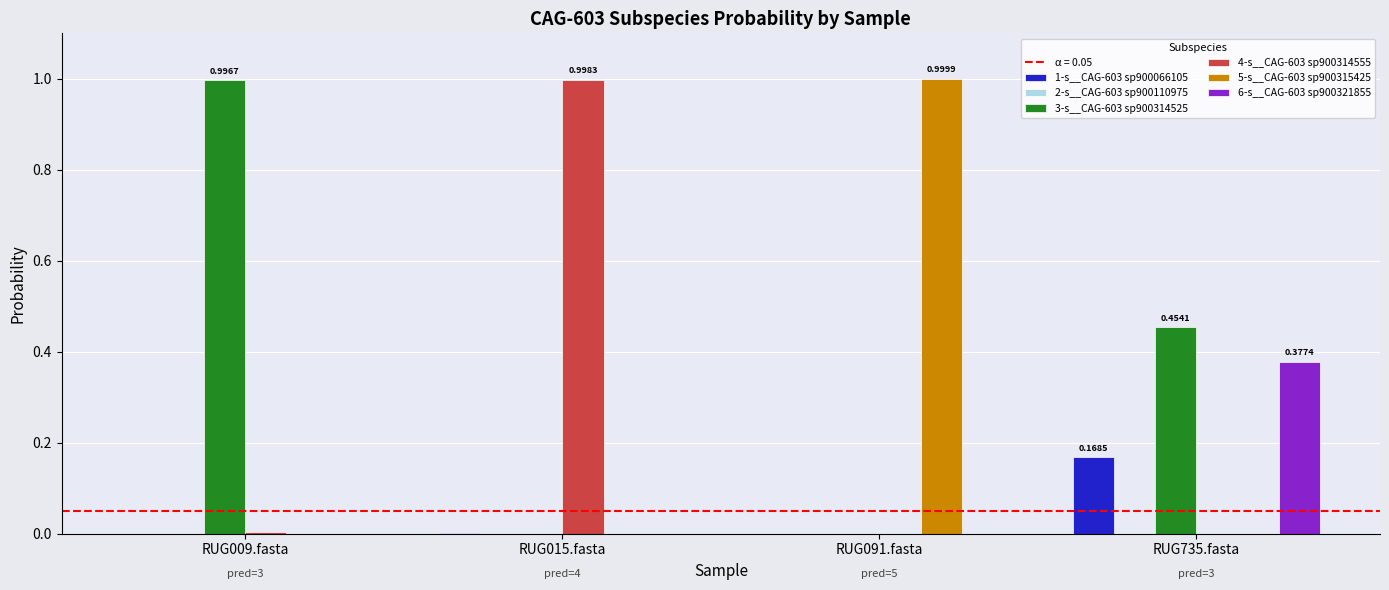

Which series has the largest total across all categories?

3-s__CAG-603 sp900314525